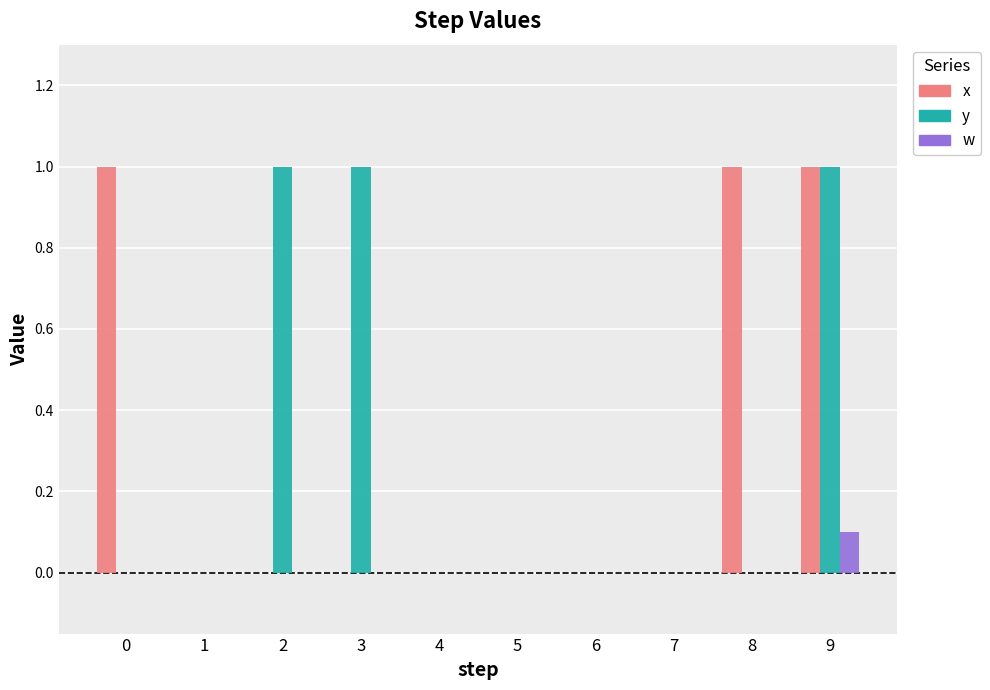

How many groups of bars are there?

10